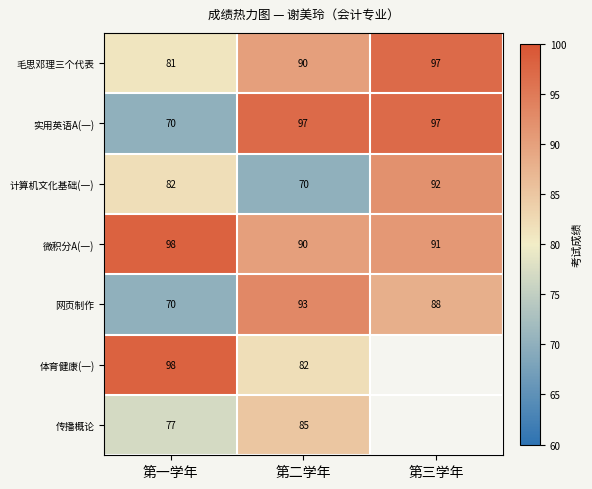

How many categories are shown in the chart?

3